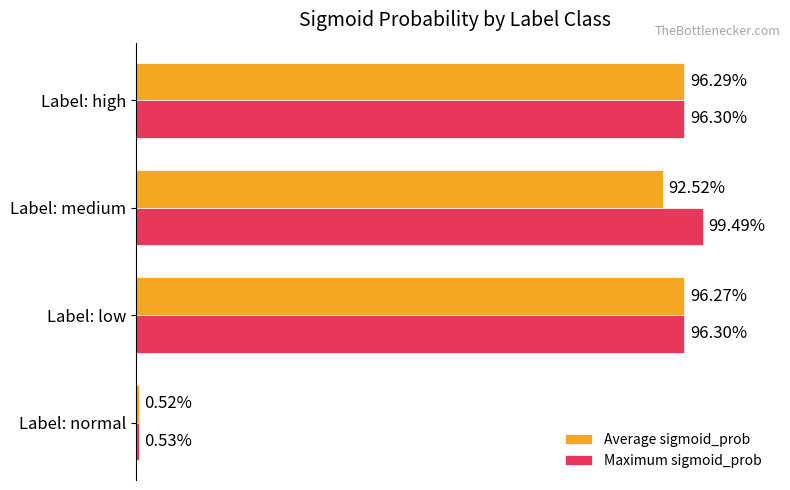

Rank the series by their average value, from highest to lowest.

Maximum sigmoid_prob, Average sigmoid_prob